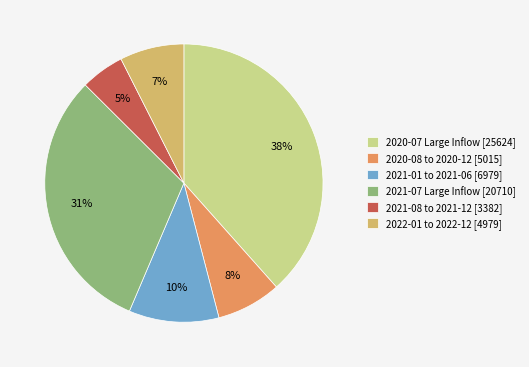

Does any single category account for the majority?

No